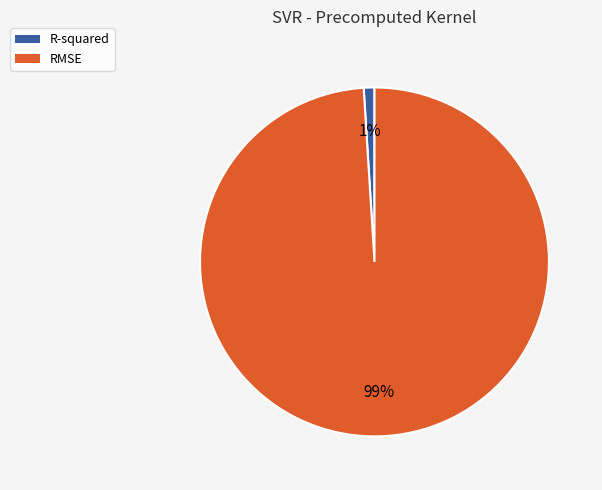

Is it true that RMSE is 89% of the pie?

False